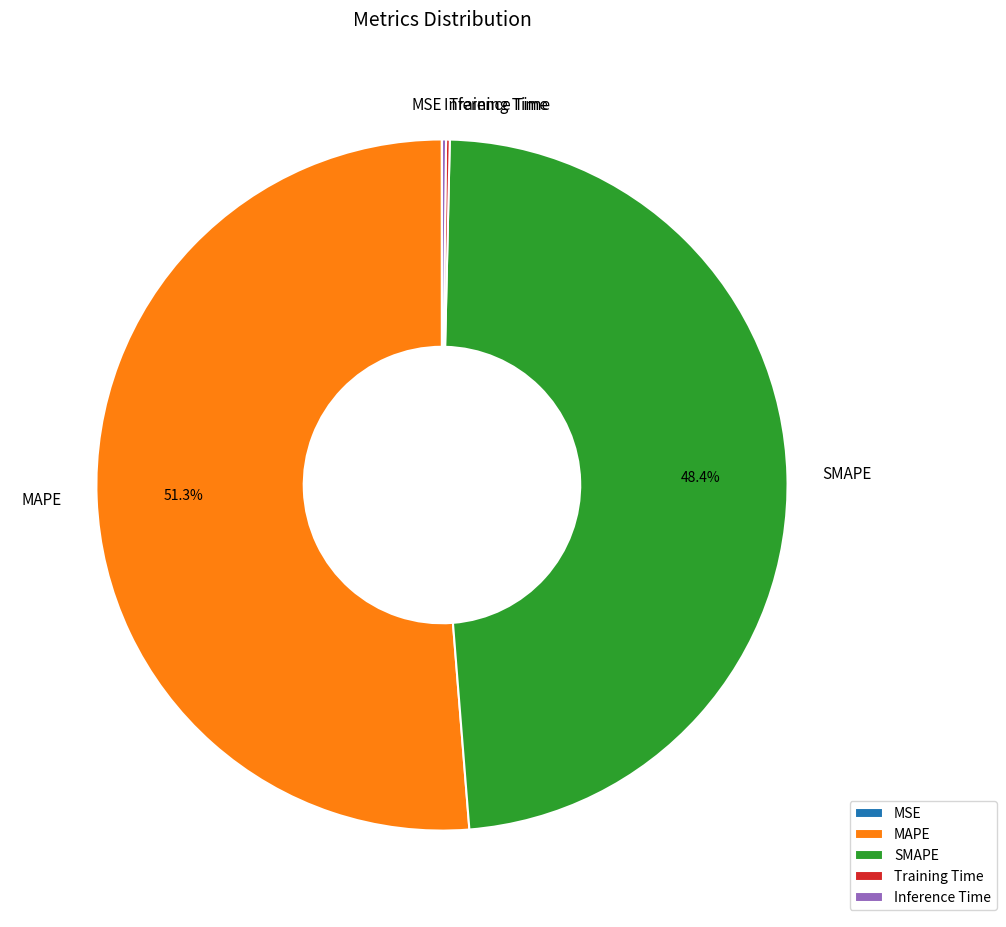

Which has a higher value, SMAPE or MAPE?

MAPE